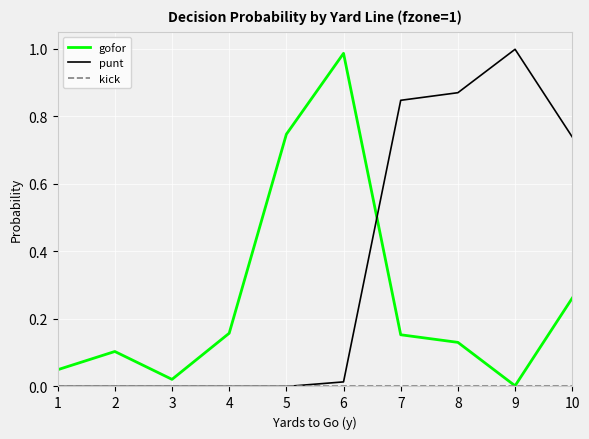

Which series has the largest total across all categories?

punt